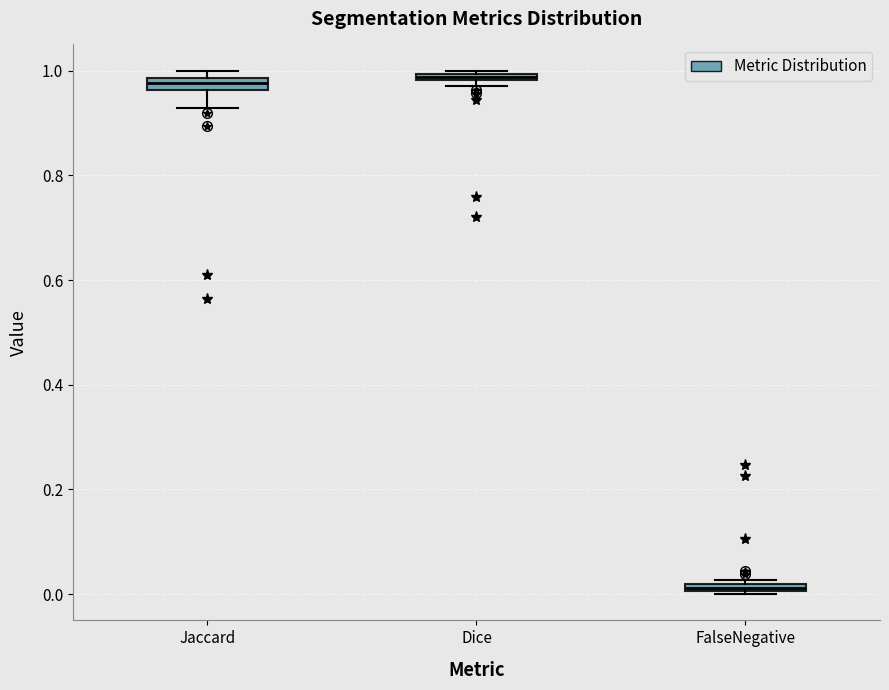

Where is the upper edge of the box for FalseNegative on the y-axis? The values are not printed on the chart, so give them approximately, as read against the axis.

0.02